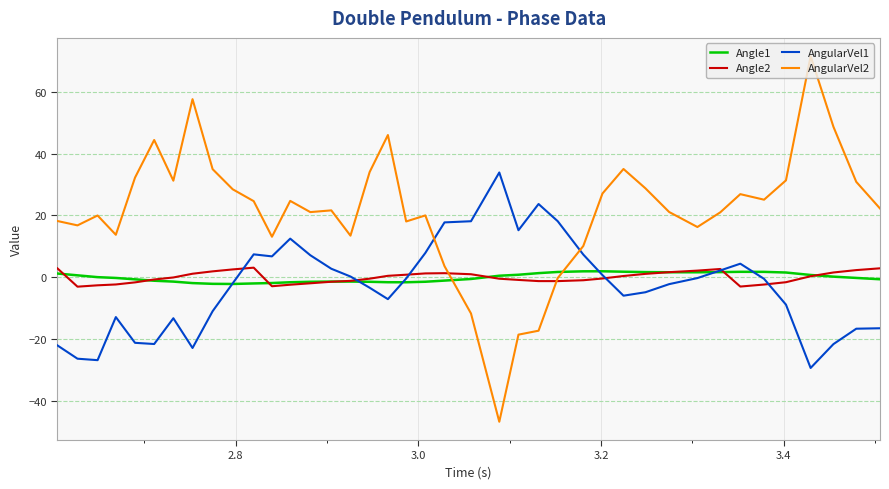

True or false: AngularVel1 and AngularVel2 intersect in this chart.

True